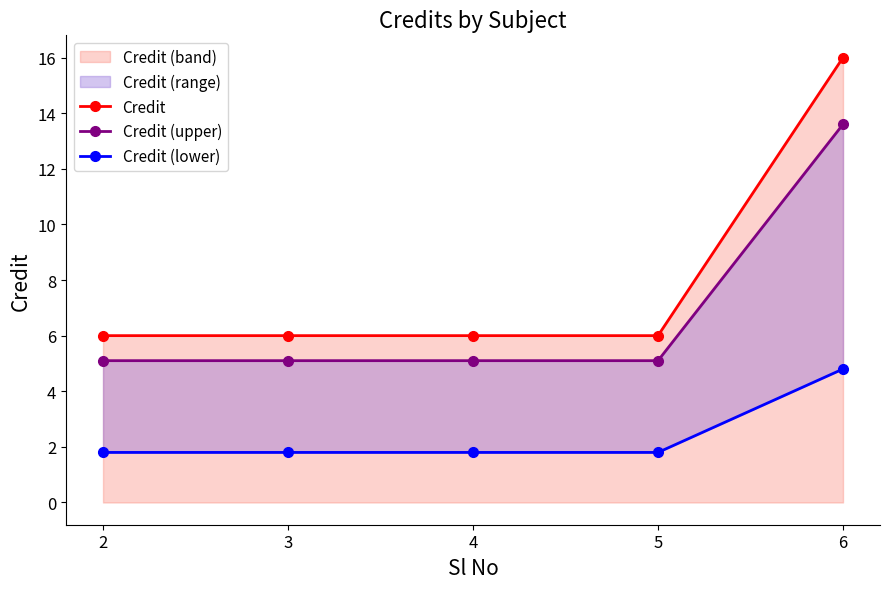

Does the chart have visible grid lines?

No